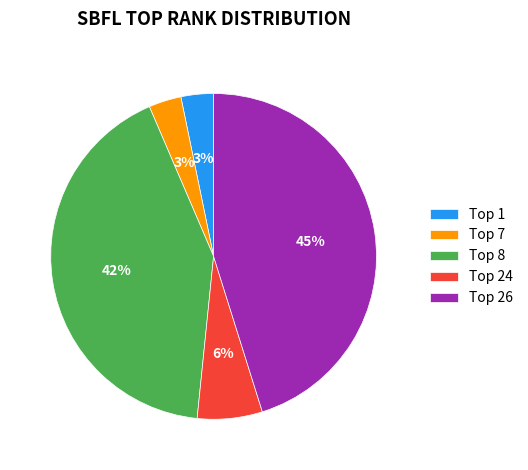

To the nearest percent, what is the difference between the largest and smallest slice percentages?

42%